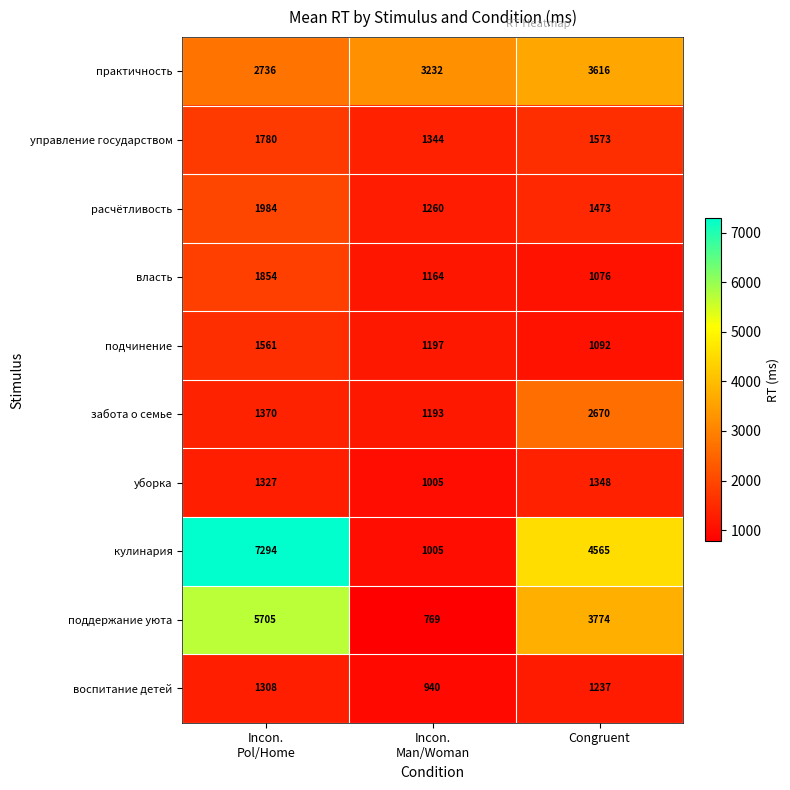

Reading left to right, list all the values displayed in this chart.

практичность: 2736	3232	3616
управление государством: 1780	1344	1573
расчётливость: 1984	1260	1473
власть: 1854	1164	1076
подчинение: 1561	1197	1092
забота о семье: 1370	1193	2670
уборка: 1327	1005	1348
кулинария: 7294	1005	4565
поддержание уюта: 5705	769	3774
воспитание детей: 1308	940	1237